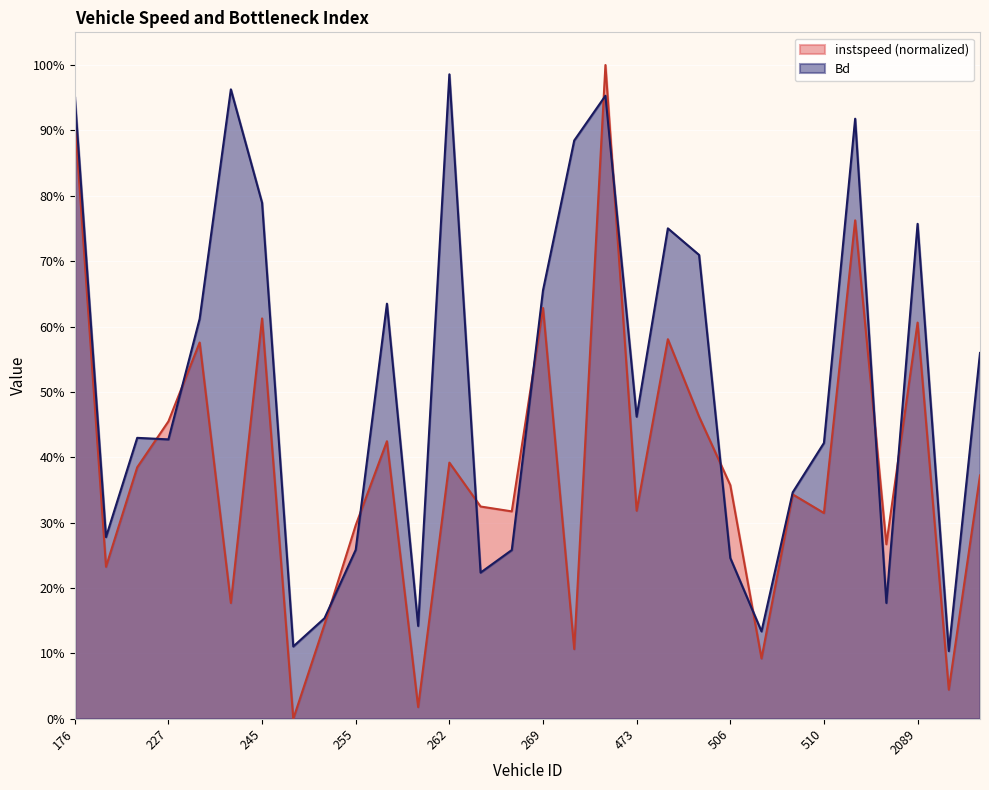

What is the difference between the maximum and second lowest values in the instspeed series?

1.0